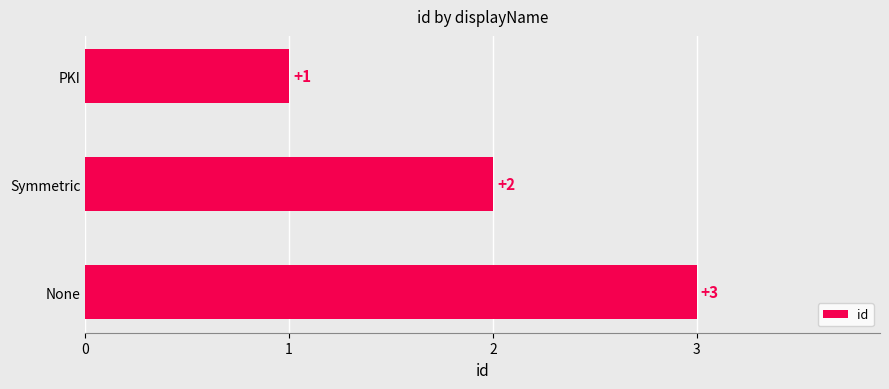

Rank the categories by value from highest to lowest.

None, Symmetric, PKI